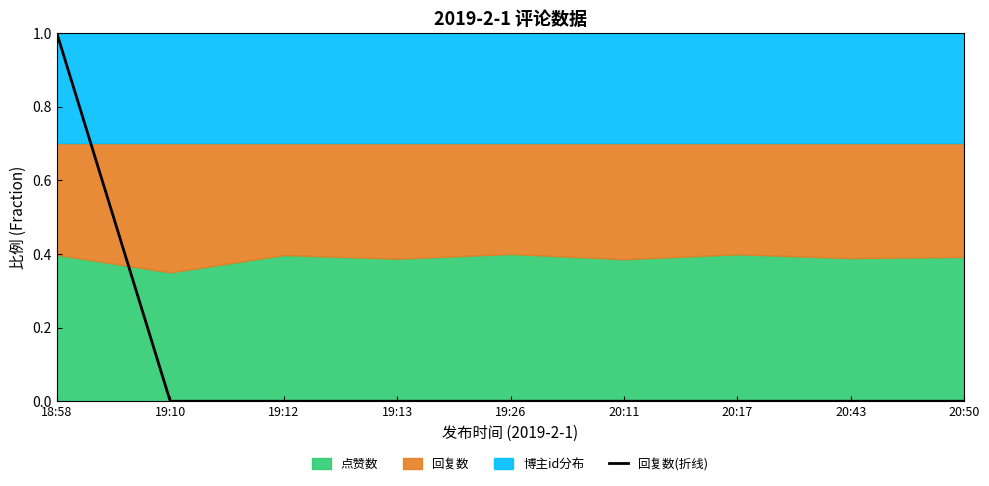

True or false: there are more than 0 points higher than both neighbors.

False